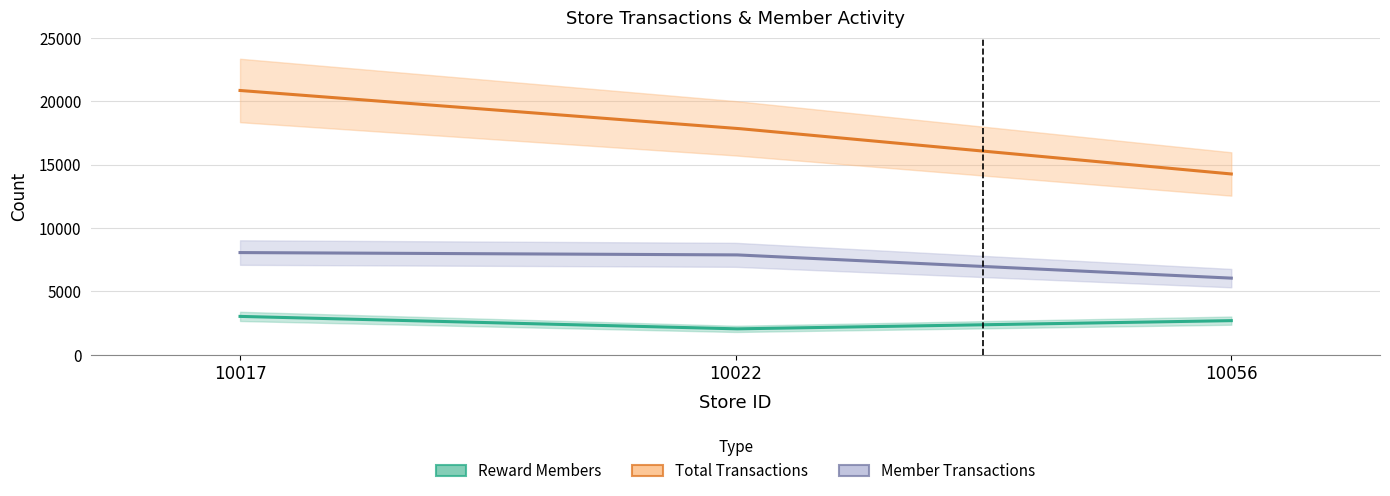

Reading left to right, list all the values displayed in this chart.

Reward Members: 3025	2040	2690
Total Transactions: 20851	17868	14263
Member Transactions: 8061	7883	6045